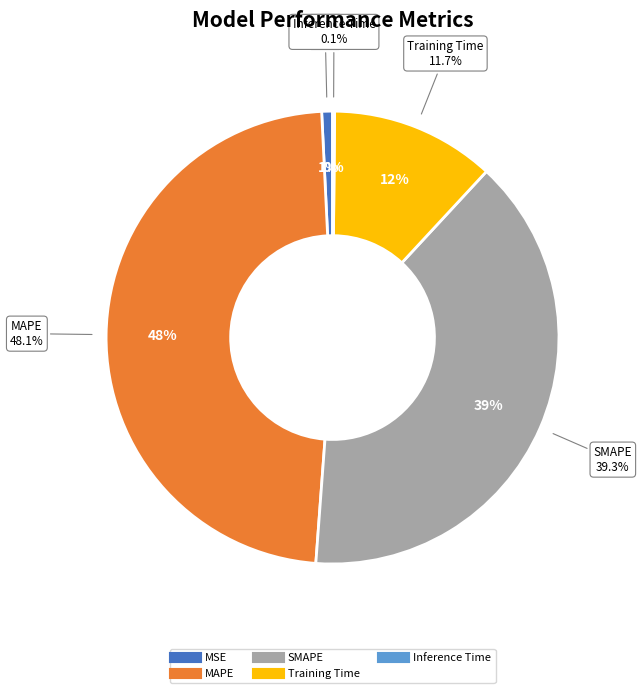

What percentage is the SMAPE slice, to the nearest percent?

39%